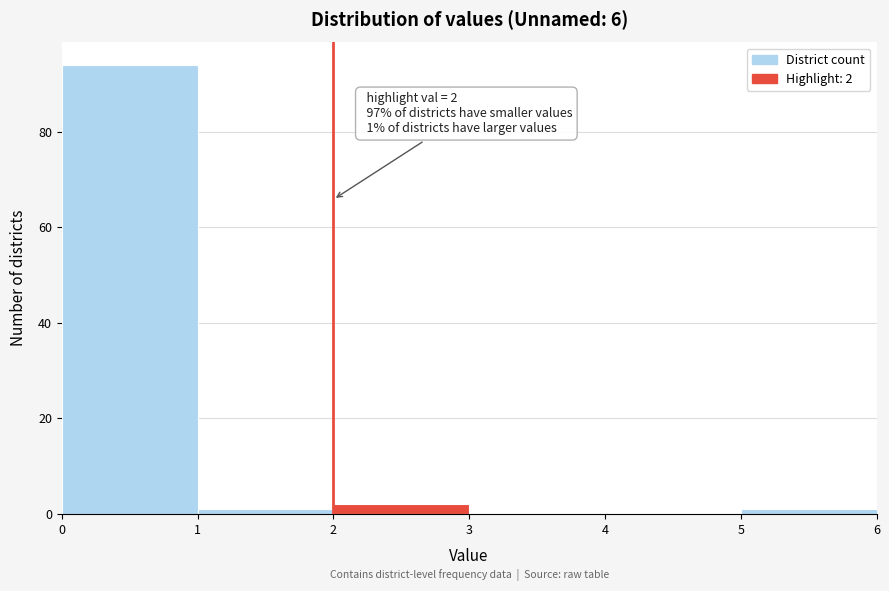

Which range on the x-axis has the tallest bar?

0 to 1